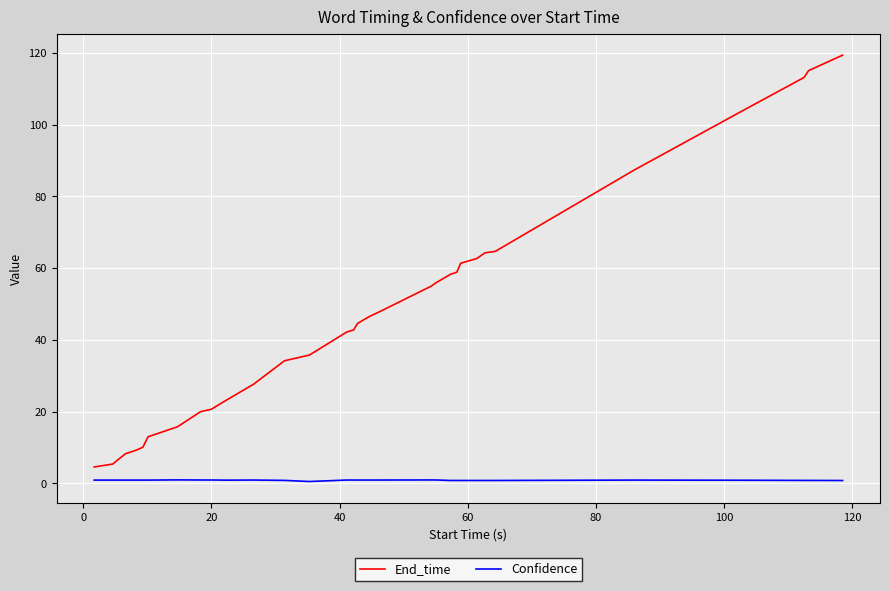

How many lines are shown in the chart?

2